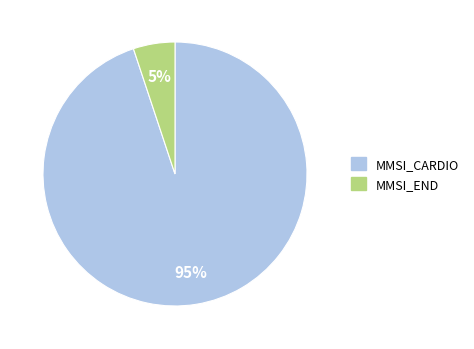

Does MMSI_CARDIO represent more than half of the total?

Yes